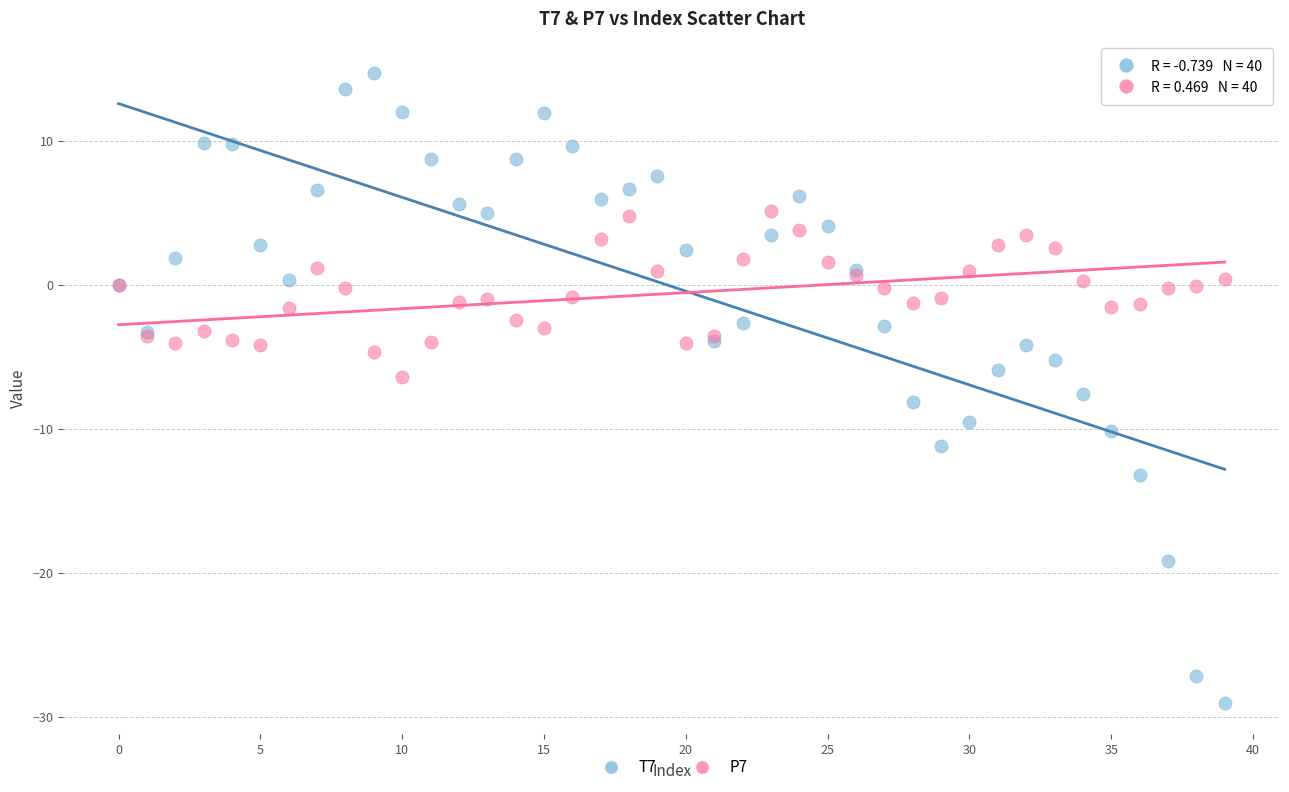

Which series contains the highest Y value?

T7